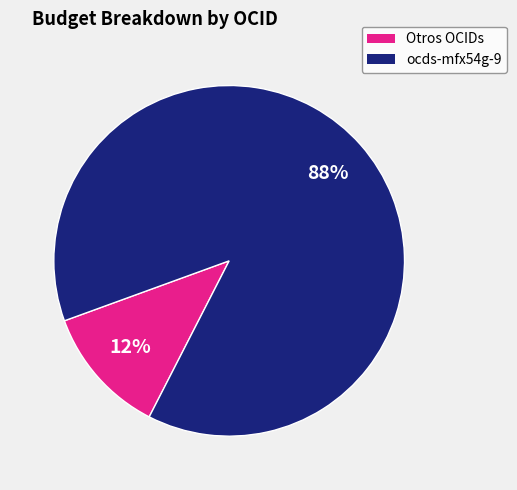

To the nearest percent, what is the difference between the largest and smallest slice percentages?

76%